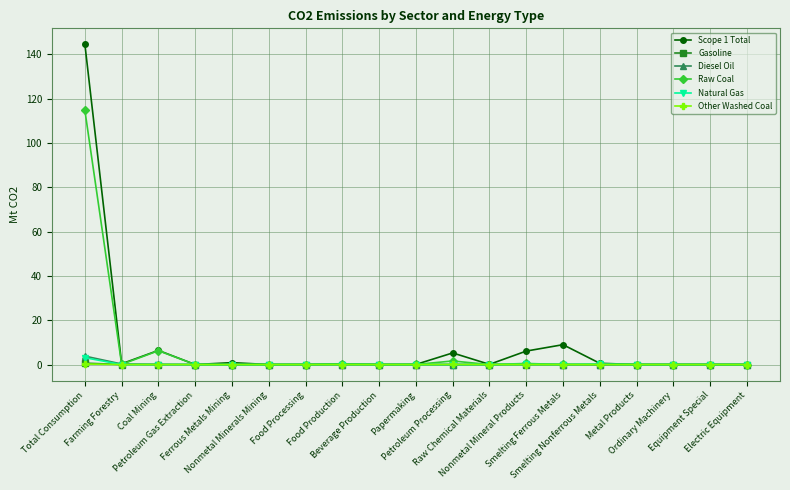

Which series has the largest total across all categories?

Scope 1 Total